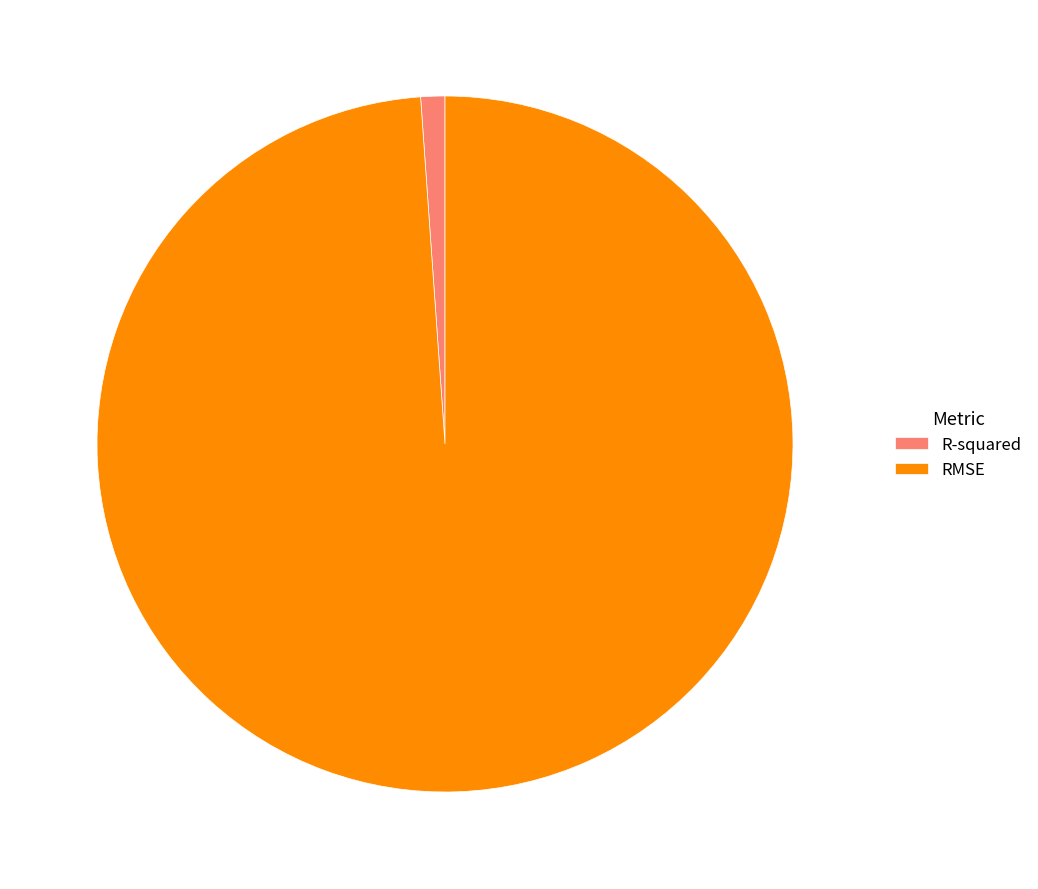

Count the number of slices in the pie.

2